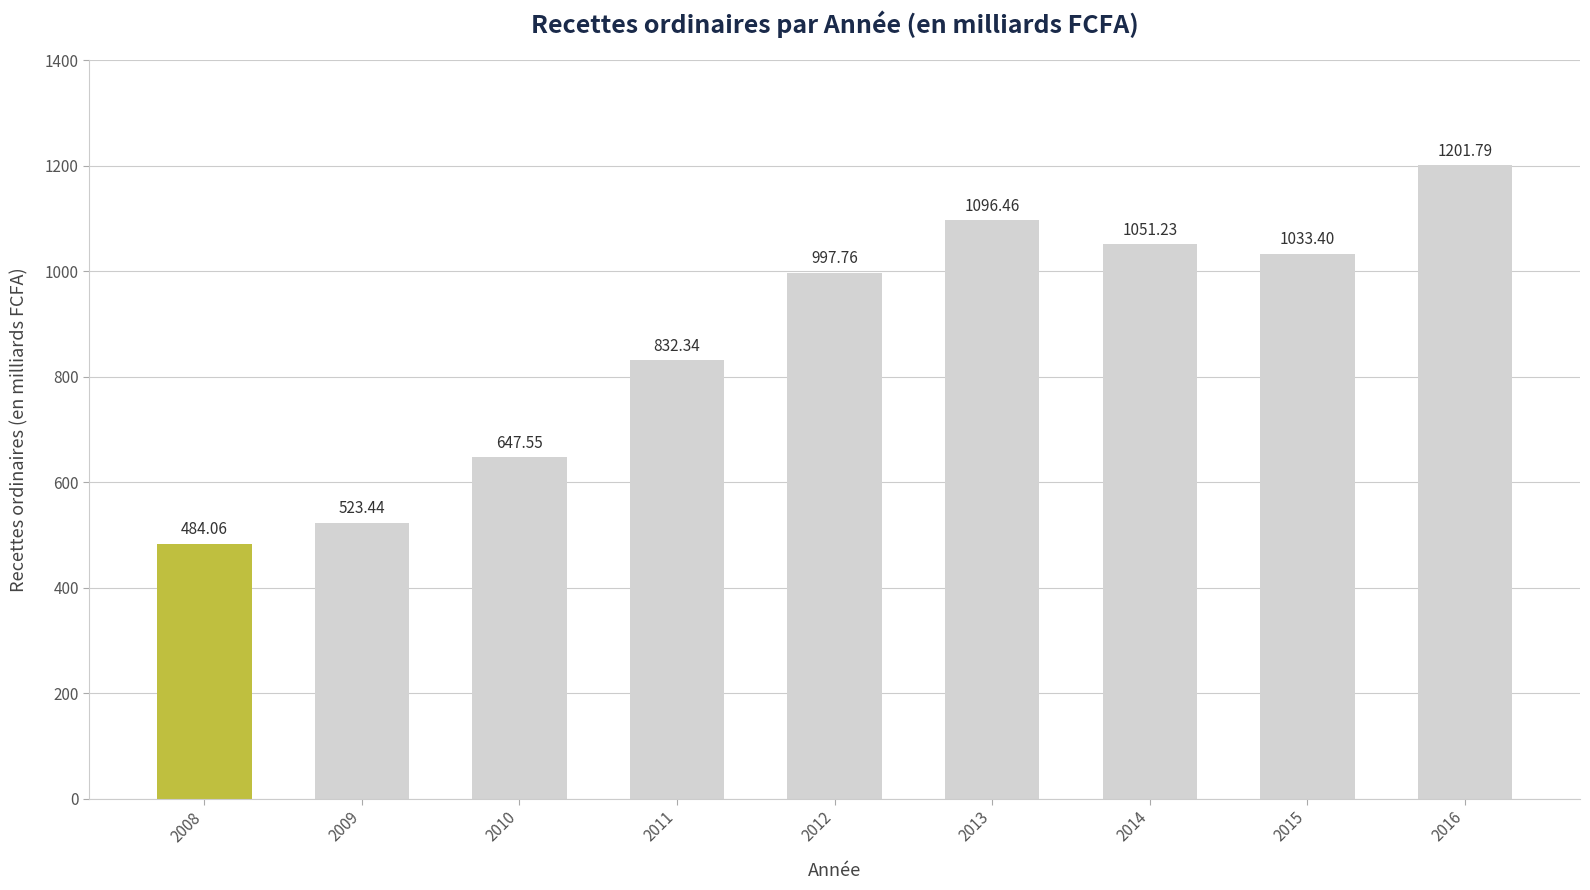

What is the greatest value displayed?

1201.8